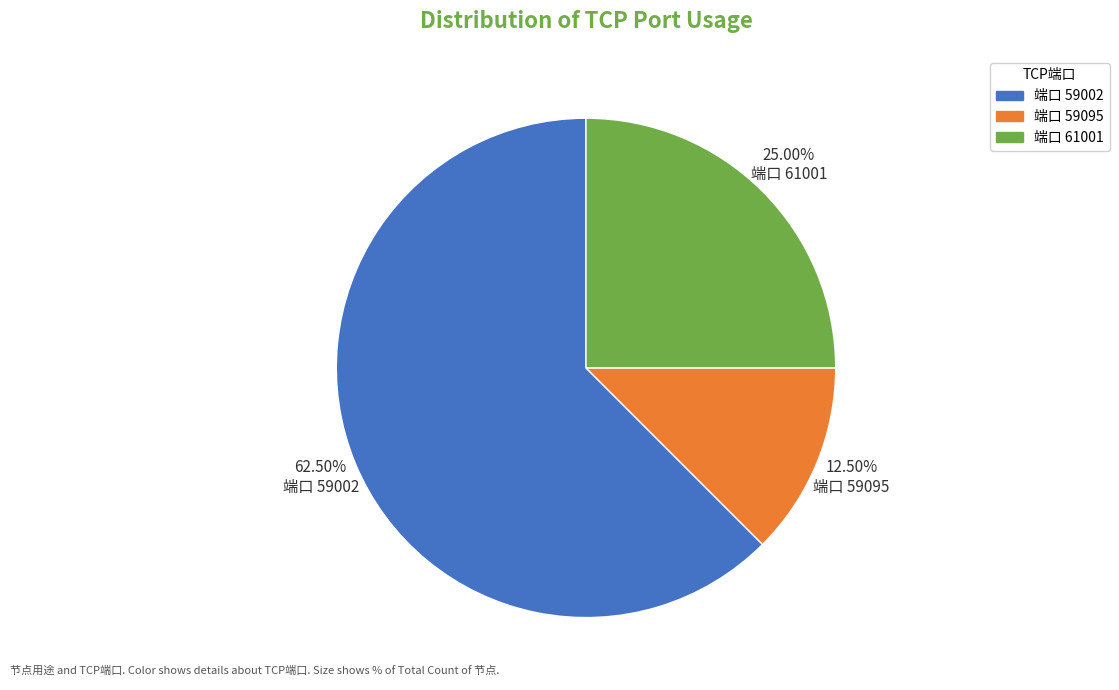

Combined, do 端口 59095 and 端口 61001 account for over 50%?

No